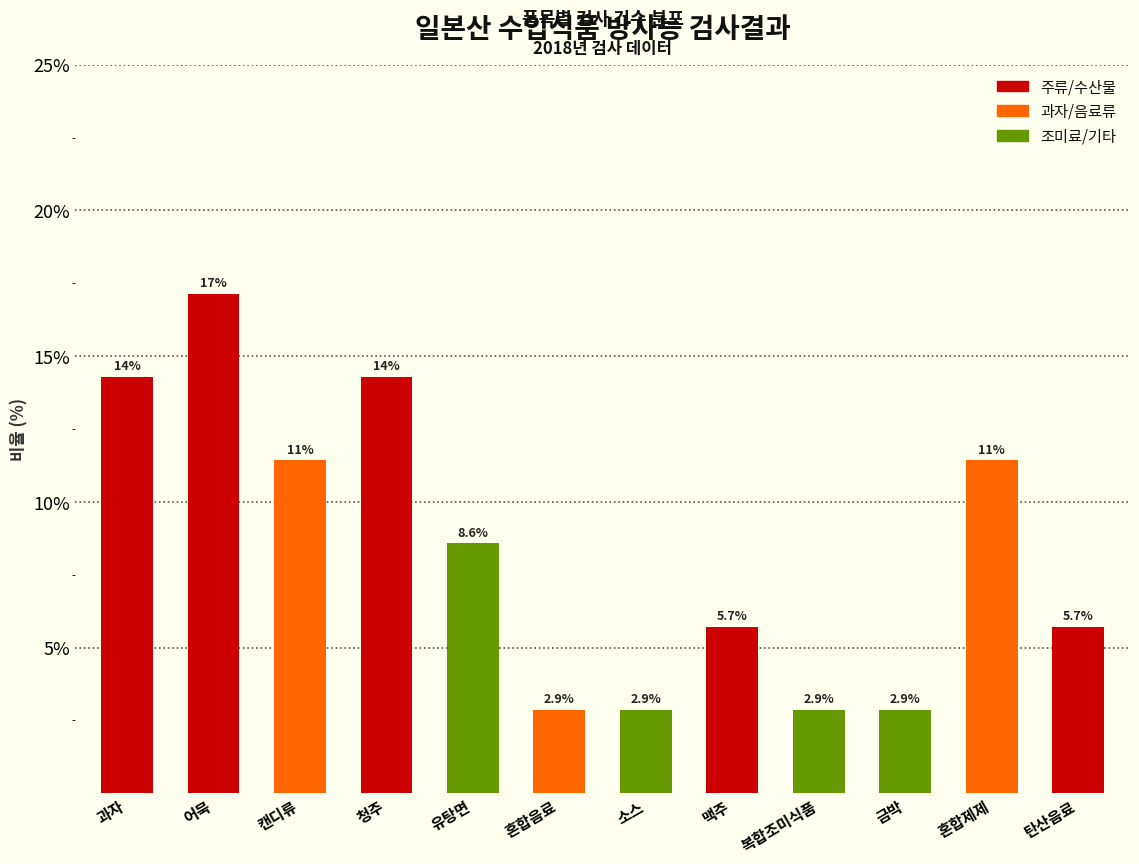

Reading left to right, list all the values displayed in this chart.

14.3	17.1	11.4	14.3	8.6	2.9	2.9	5.7	2.9	2.9	11.4	5.7